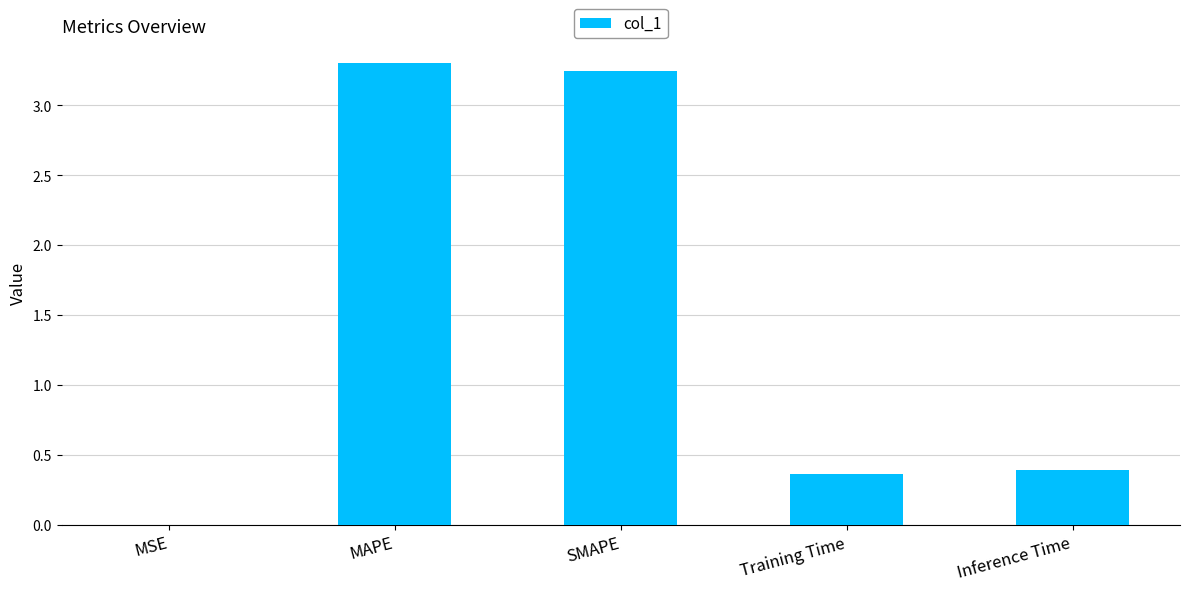

What is the sum of the values at Inference Time and SMAPE?

3.6